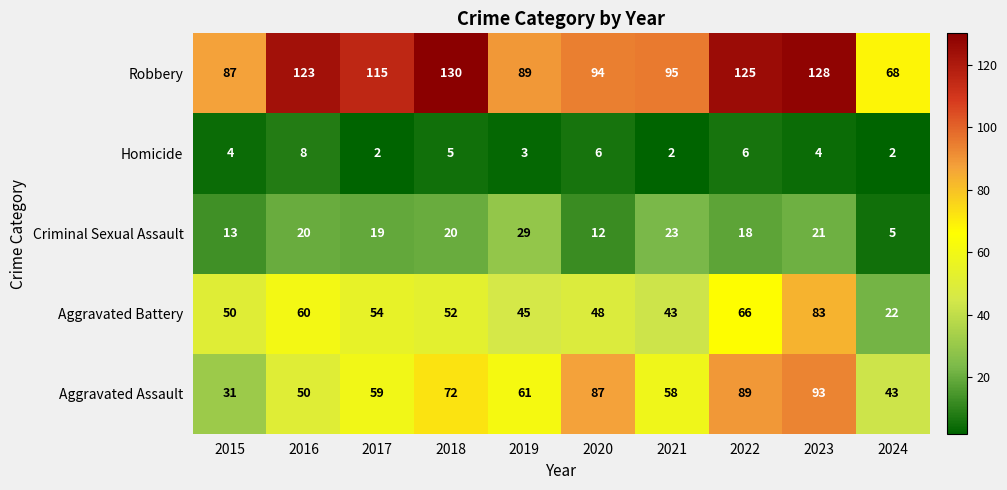

What is the average value of the Robbery series?

105